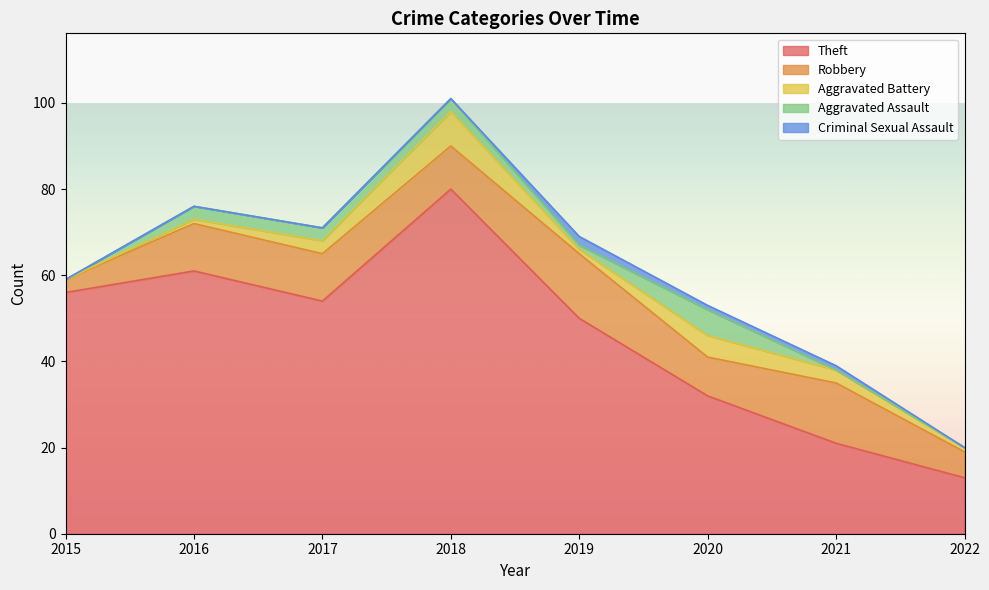

How many interior local valleys does the Robbery series have?

2